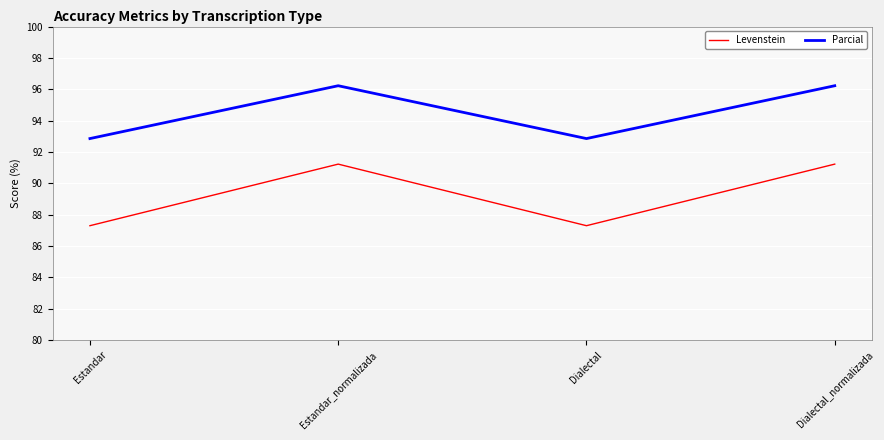

Is this an area chart (filled region under the line)?

No